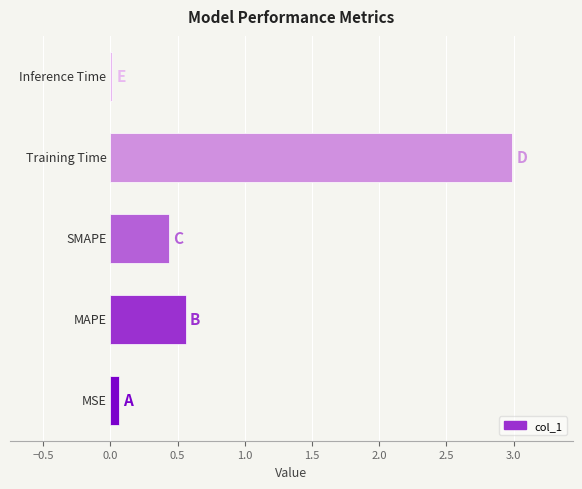

What is the maximum value shown in the chart?

3.0